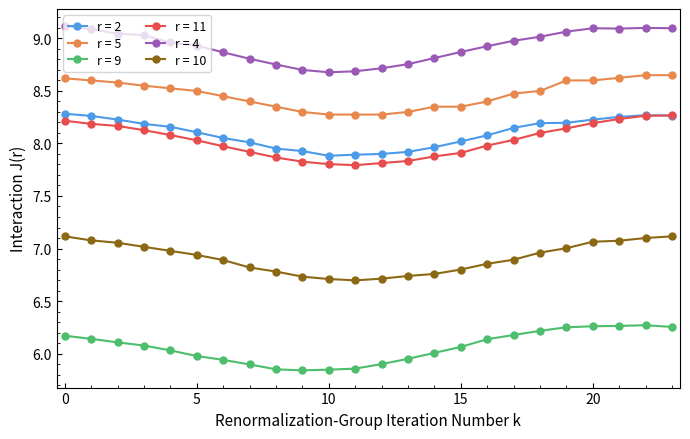

What is the value of the r = 4 point at the 16th from the left?

8.9